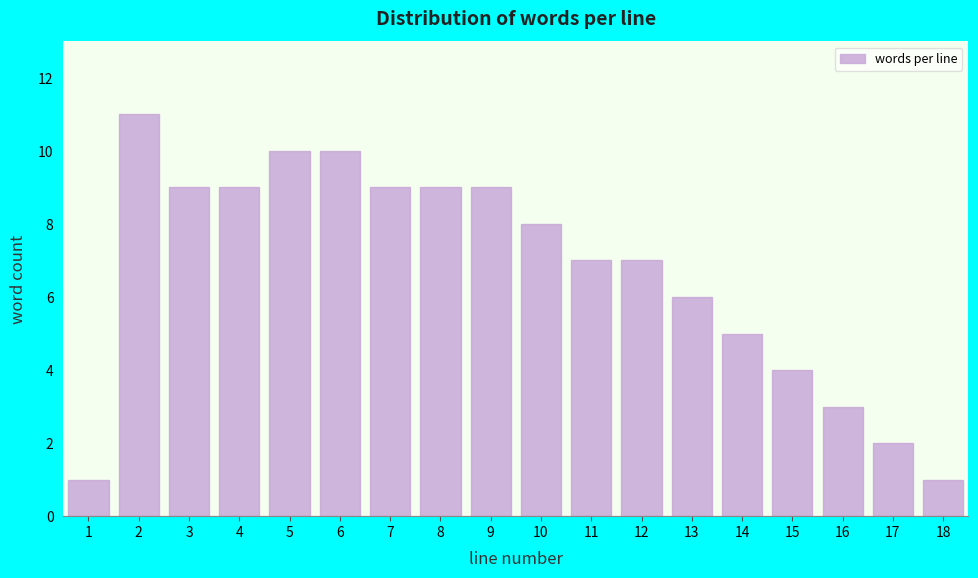

Reading right to left, transcribe all the data shown in this chart.

18=1	17=2	16=3	15=4	14=5	13=6	12=7	11=7	10=8	9=9	8=9	7=9	6=10	5=10	4=9	3=9	2=11	1=1